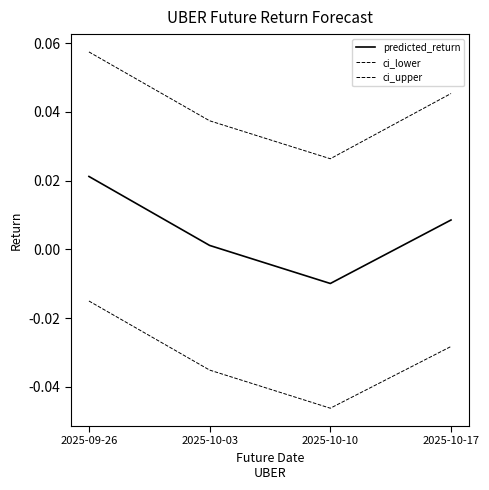

How many lines are shown in the chart?

3